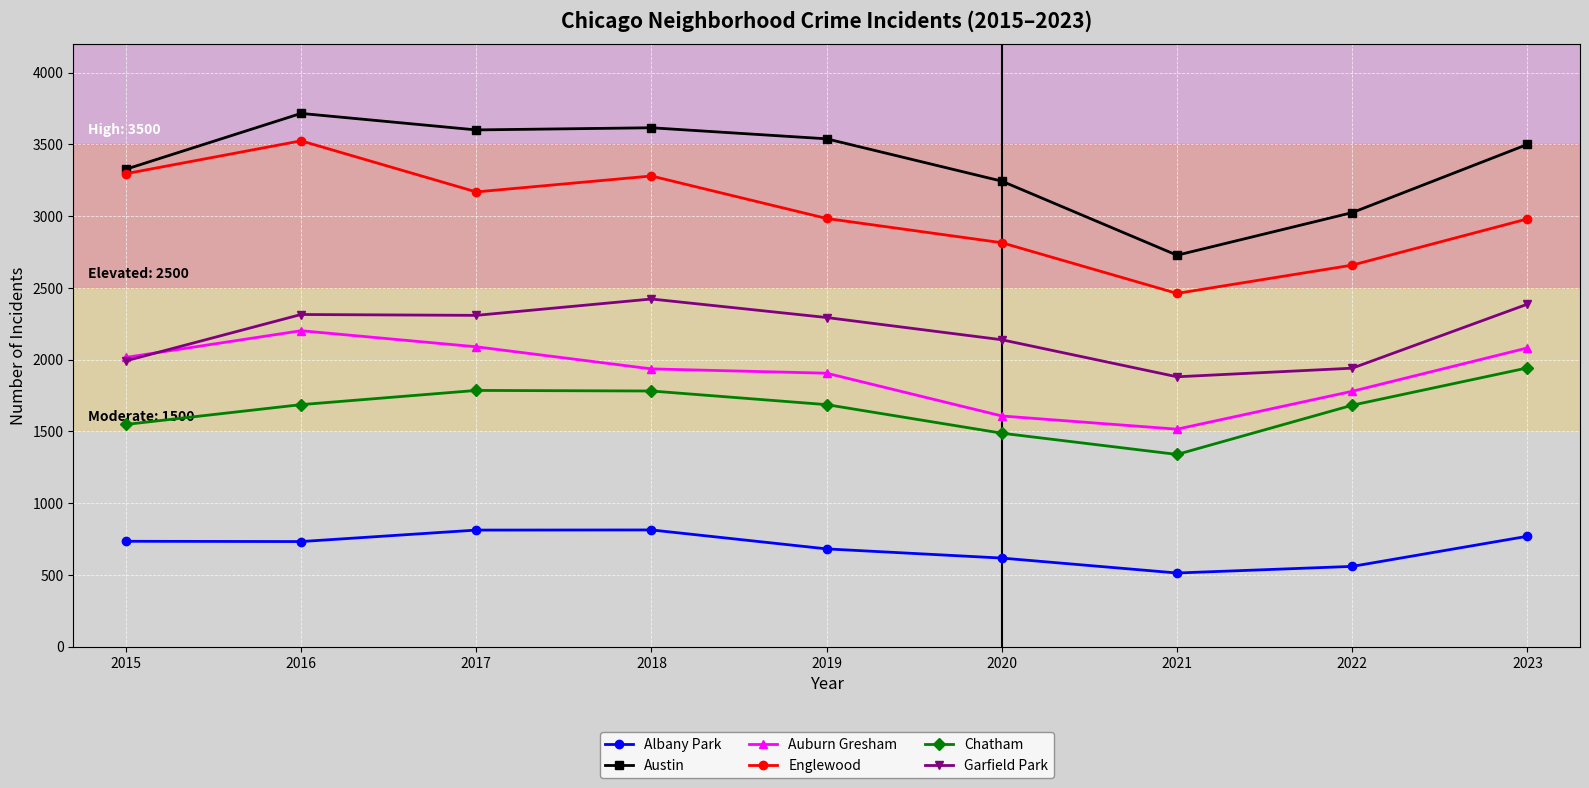

What is the value of the Auburn Gresham point at the 4th from the left?

1935